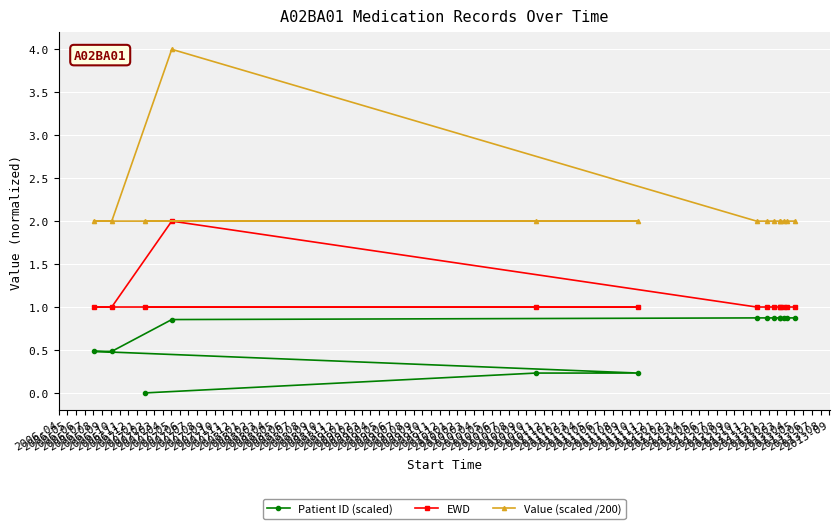

Which series has the widest spread of values?

Value (scaled /200)